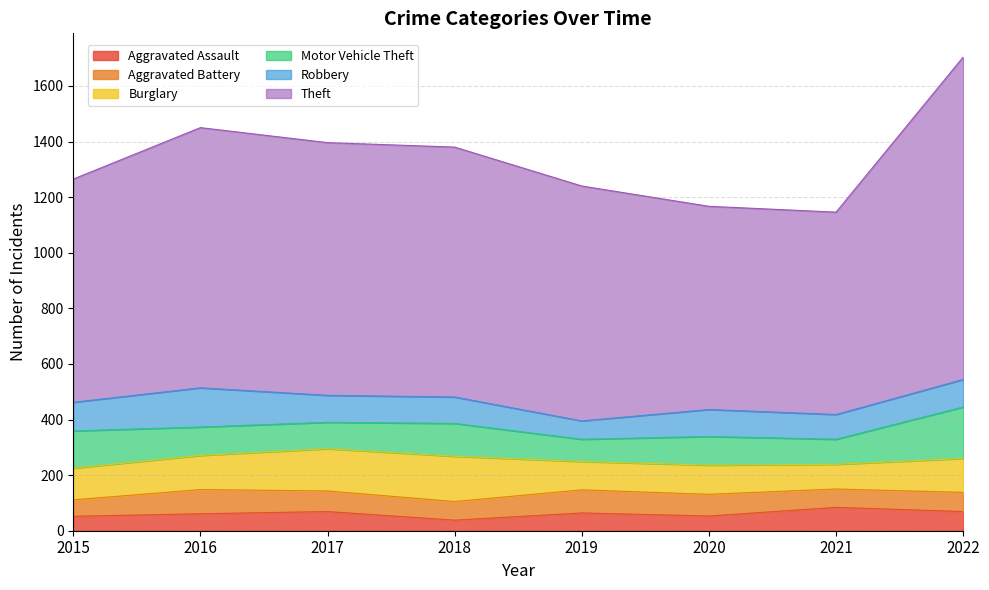

True or false: Motor Vehicle Theft and Robbery cross at least once.

True